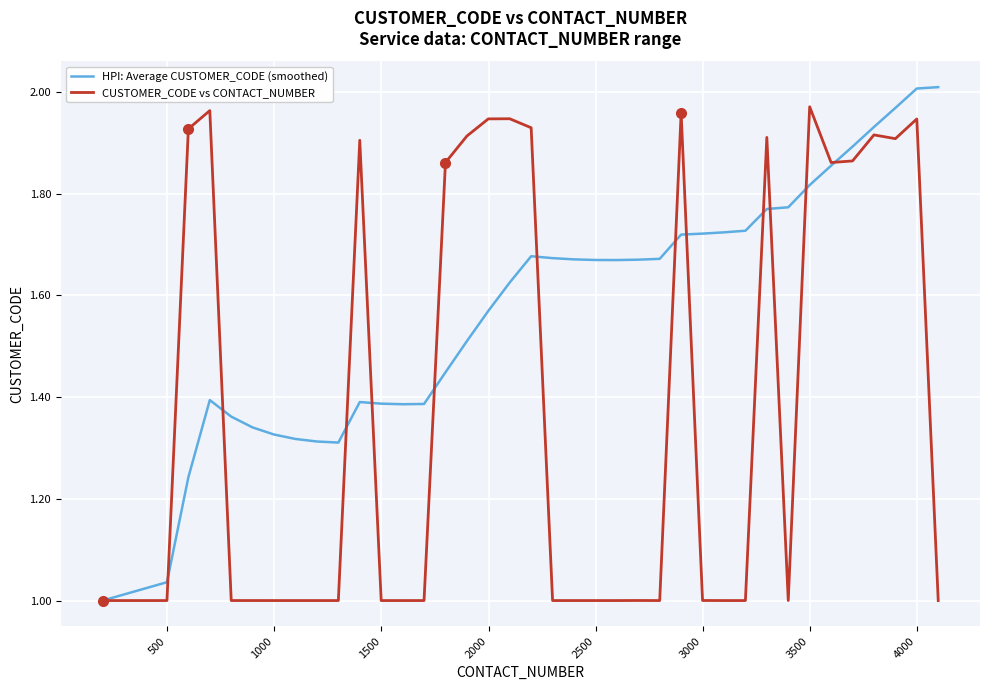

Which series ends up on top after the final intersection of CUSTOMER_CODE vs CONTACT_NUMBER and HPI: Average CUSTOMER_CODE (smoothed)?

HPI: Average CUSTOMER_CODE (smoothed)